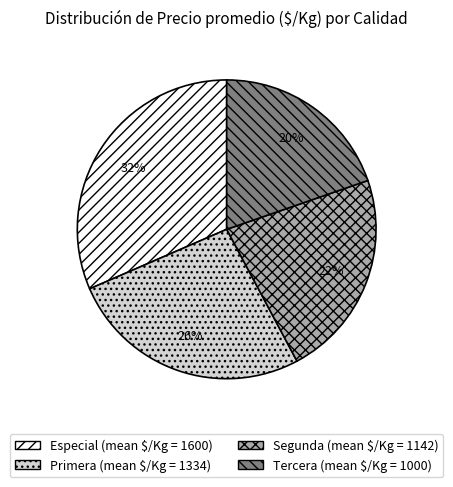

Do Especial and Segunda together represent more than half of the pie?

Yes